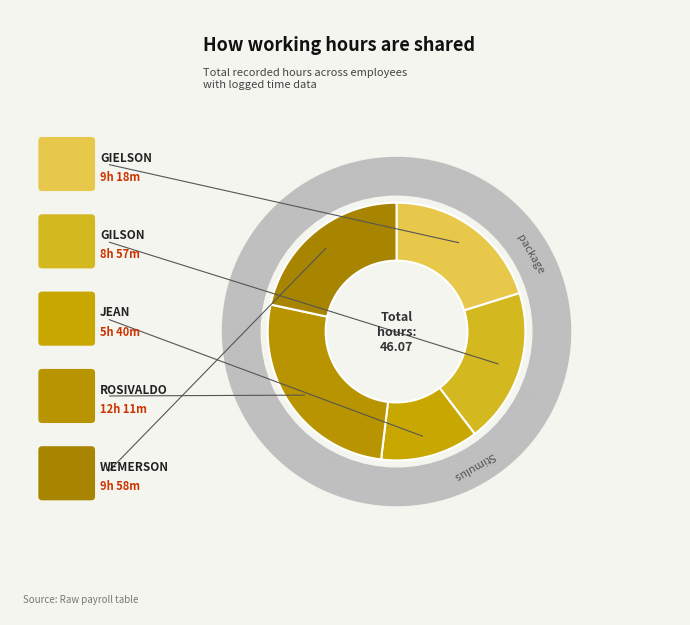

What portion of the pie excludes GILSON?

80.6%